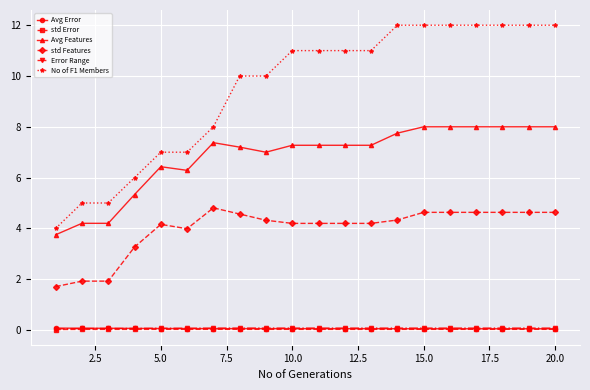

True or false: No of F1 Members and std Features cross at least once.

False